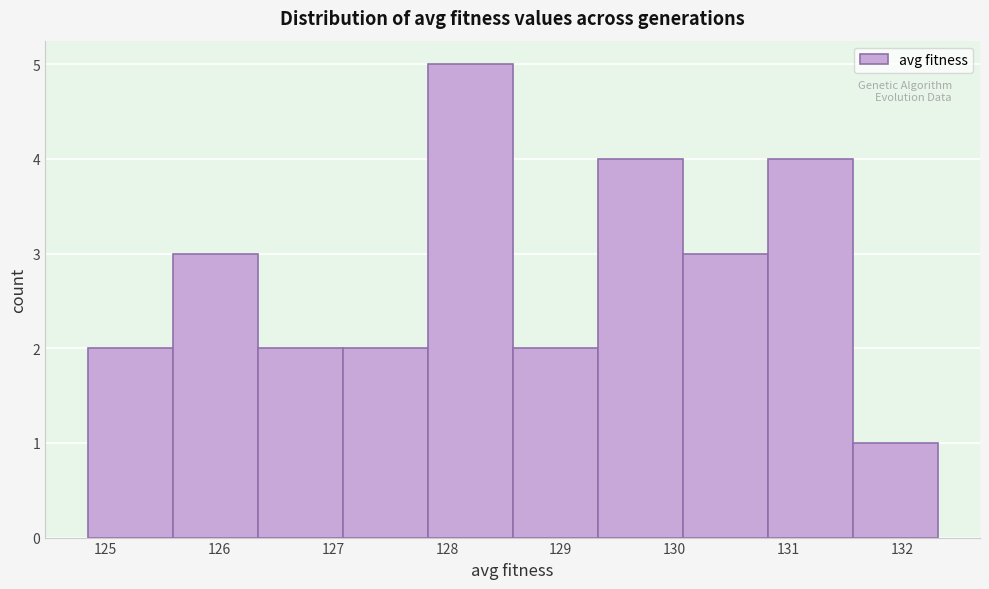

Which range on the x-axis has the tallest bar?

127.8 to 128.6